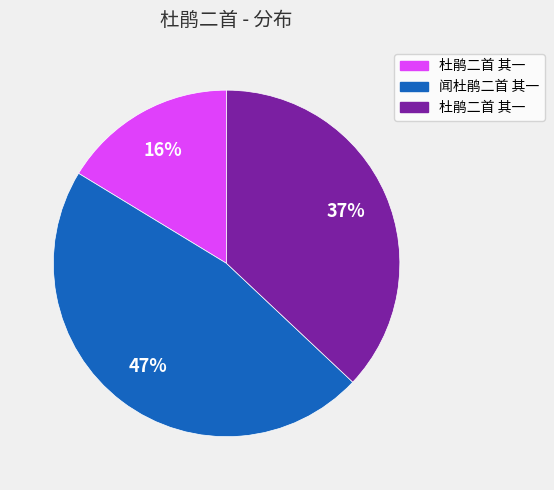

Is there a majority slice in this chart?

No